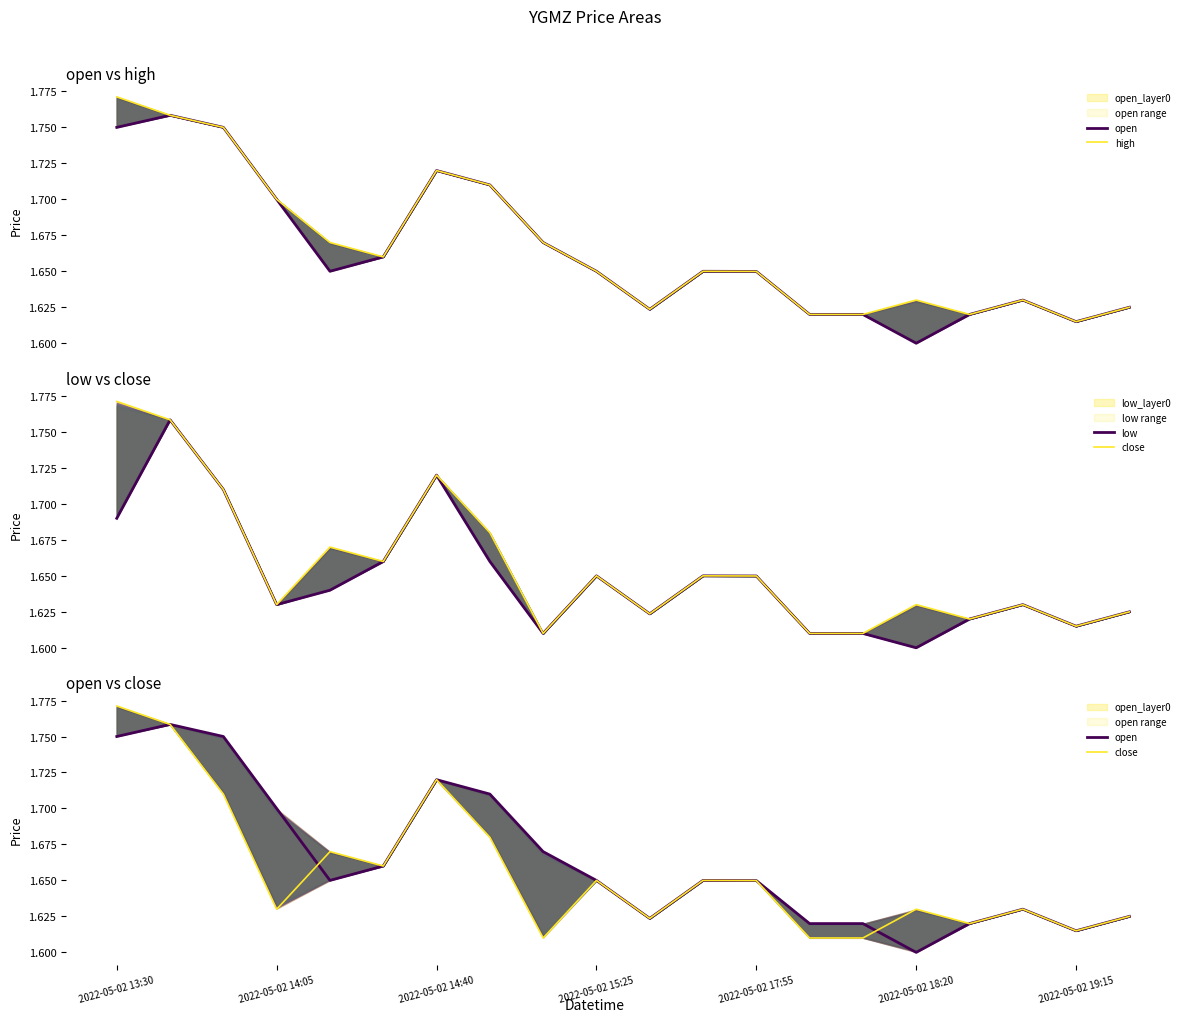

What is the sum of all close values?

33.1